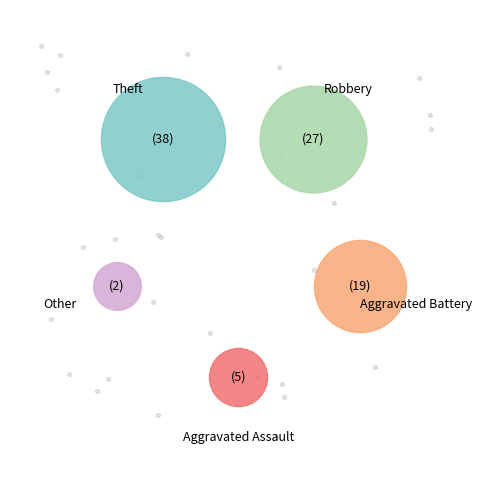

To the nearest percent, what percentage of the pie is Other?

2%